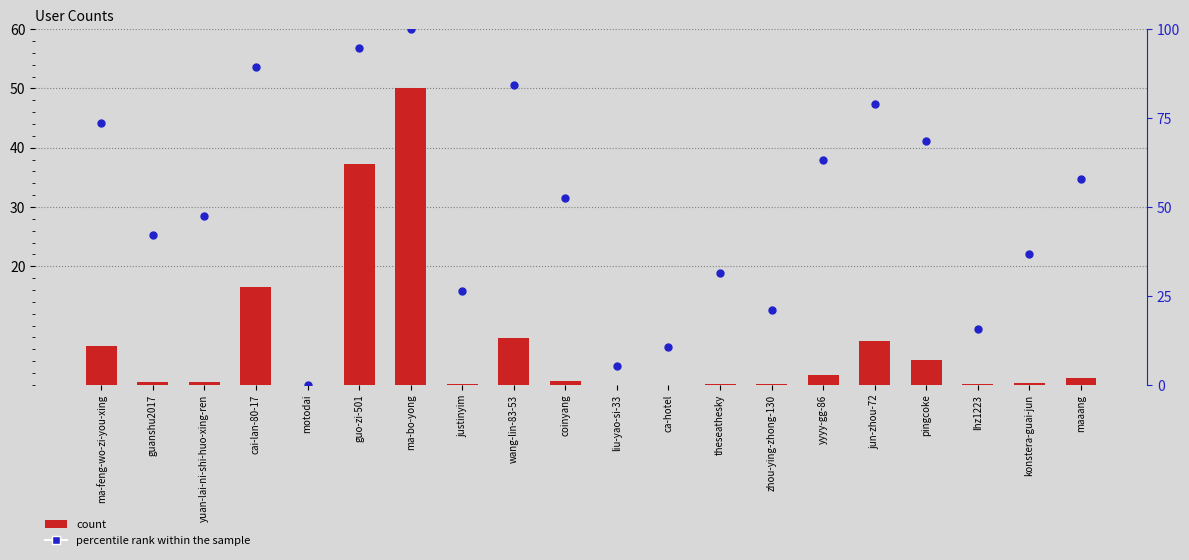

At which category is the sum across all series the highest?

ma-bo-yong